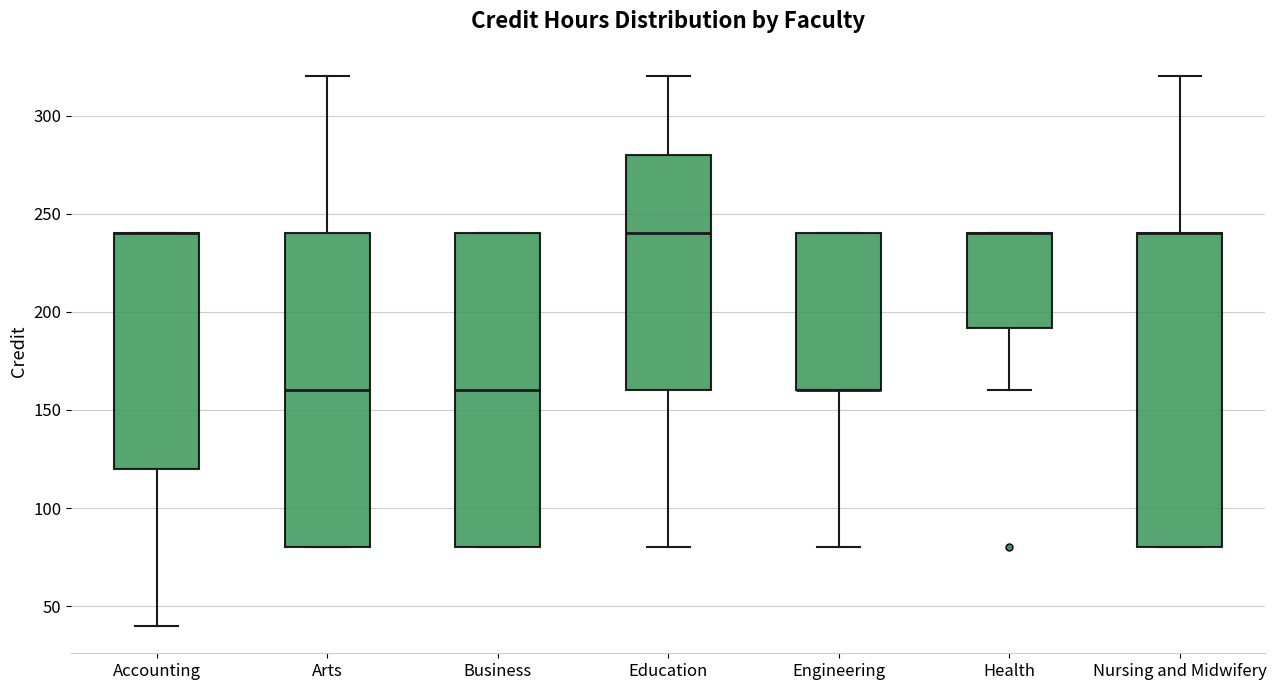

Reading left to right, transcribe this box plot: for each box, give where its median line is, the range the box spans, and where its two whiskers end, as read against the y-axis. The values are not printed on the chart, so give them approximately, as read against the axis.

Accounting: median 240 (drawn on the box's upper edge), box 120 to 240, whiskers 40 to 240
Arts: median 160, box 80 to 240, whiskers 80 to 320
Business: median 160, box 80 to 240, whiskers 80 to 240
Education: median 240, box 160 to 280, whiskers 80 to 320
Engineering: median 160 (drawn on the box's lower edge), box 160 to 240, whiskers 80 to 240
Health: median 240 (drawn on the box's upper edge), box 190 to 240, whiskers 160 to 240
Nursing and Midwifery: median 240 (drawn on the box's upper edge), box 80 to 240, whiskers 80 to 320